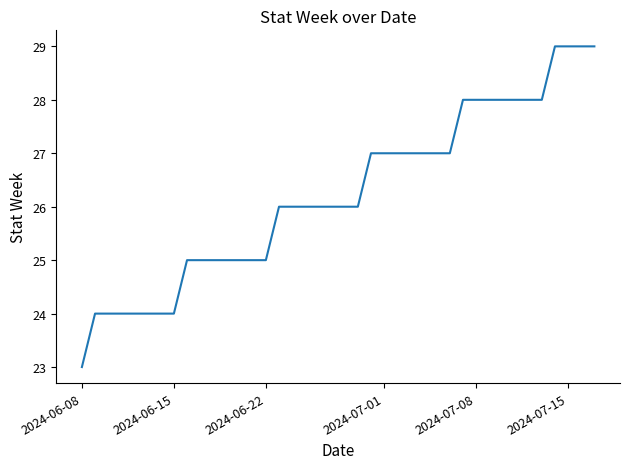

What is the minimum value shown in the chart?

23